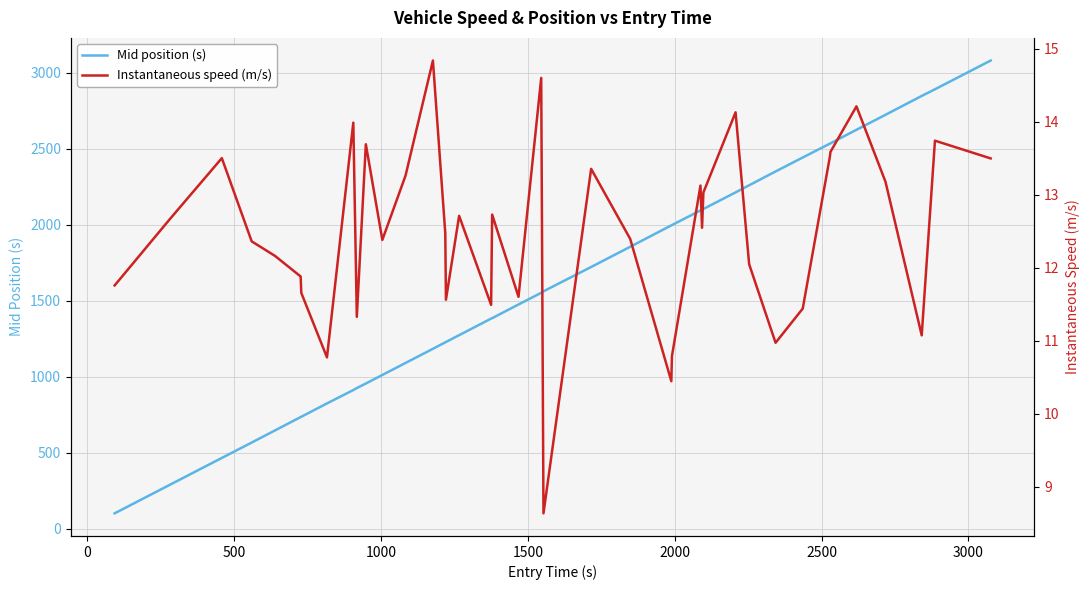

What is the smallest value displayed?

8.6